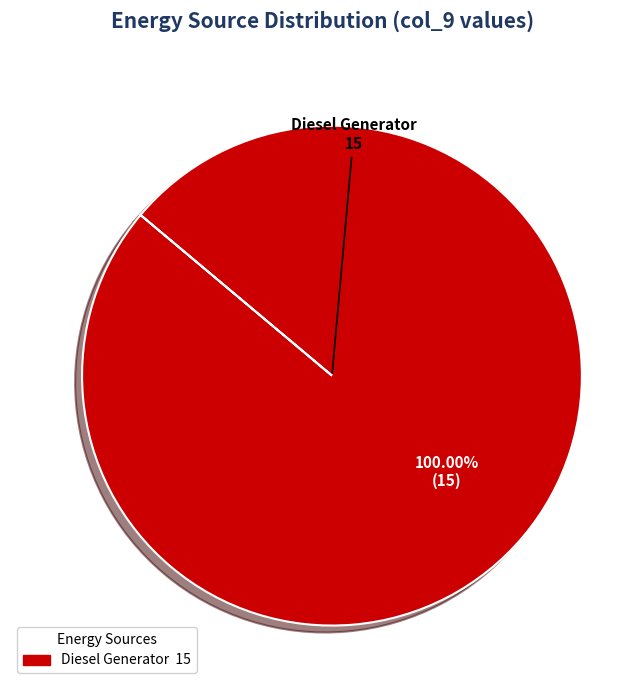

Is there any slice that represents more than half of the pie?

Yes